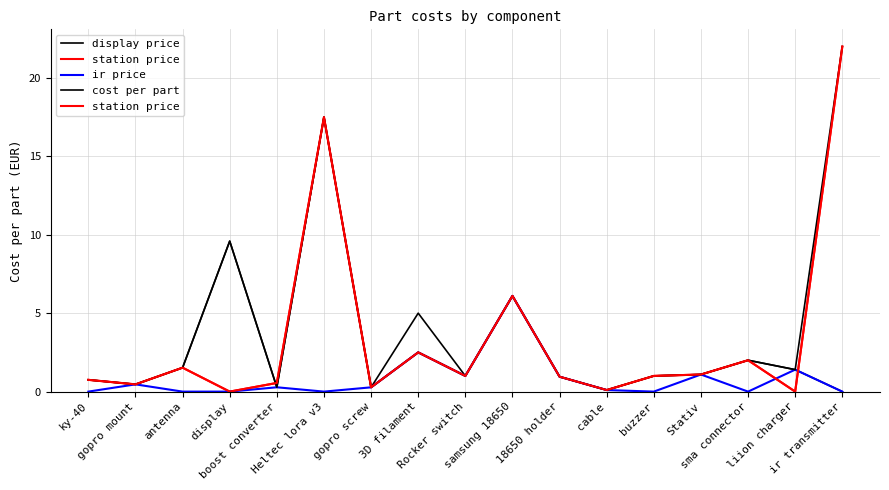

What is the label of the 1st point from the left?

ky-40